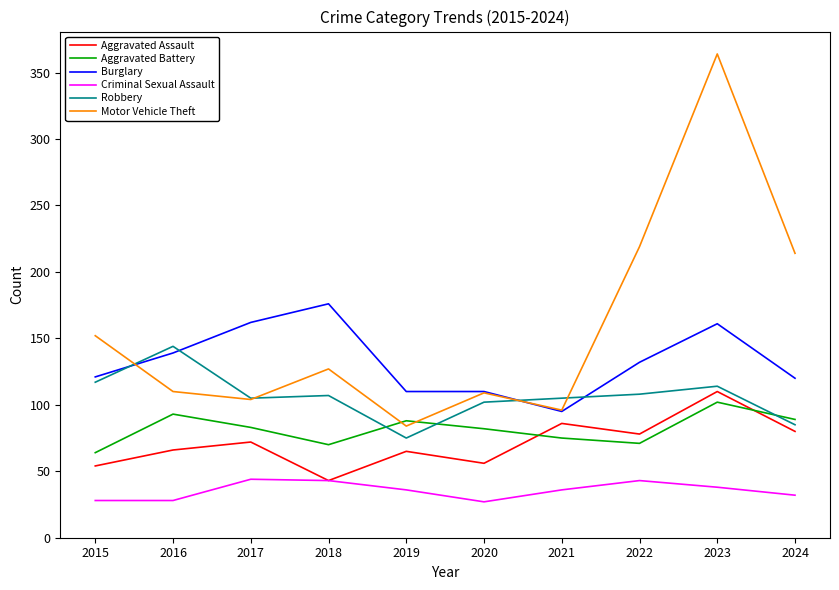

What is the difference between the maximum and minimum values in the Aggravated Battery series?

38